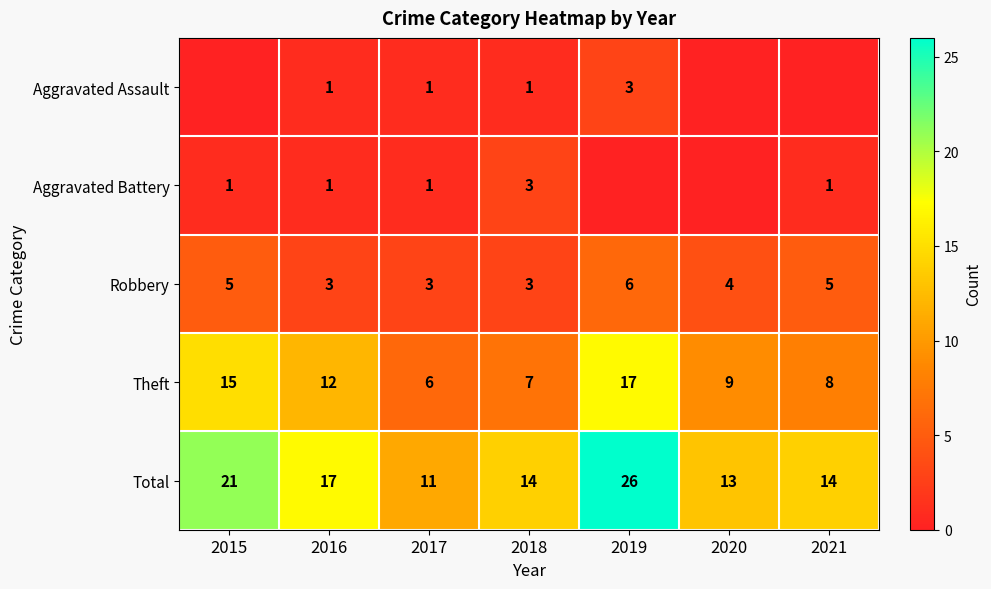

Where is Theft nearest to the value 11?

2016